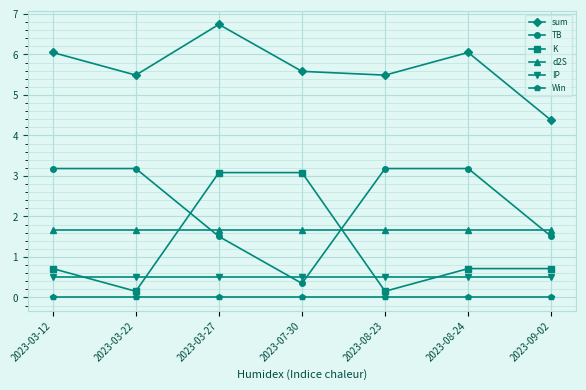

Which series has the largest total across all categories?

sum